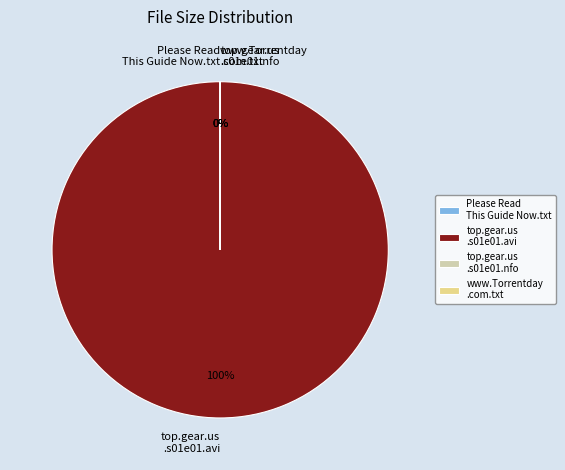

To the nearest percent, what is the average slice percentage?

25%